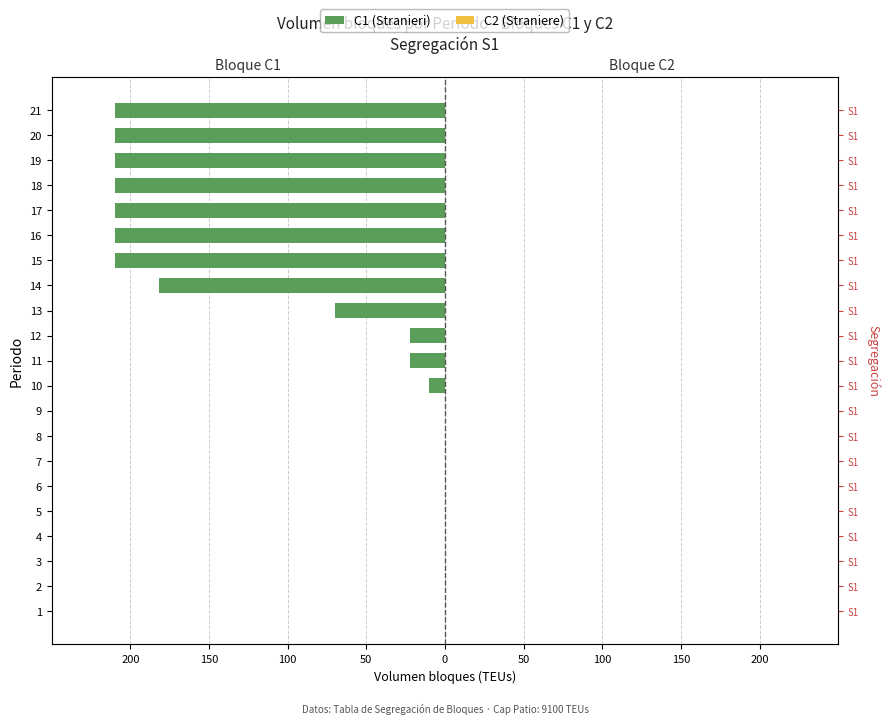

What is the minimum value for C1 (Stranieri)?

-210.0